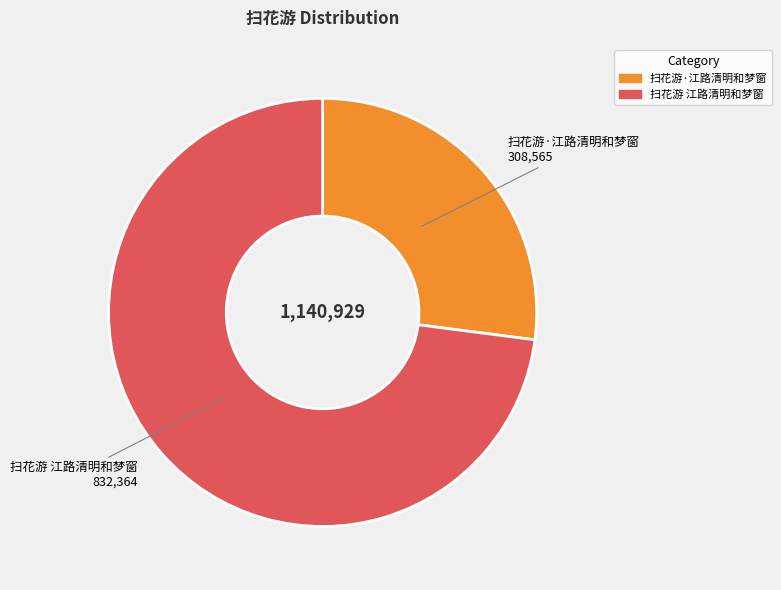

True or false: 扫花游 江路清明和梦窗 accounts for 73% of the total.

True